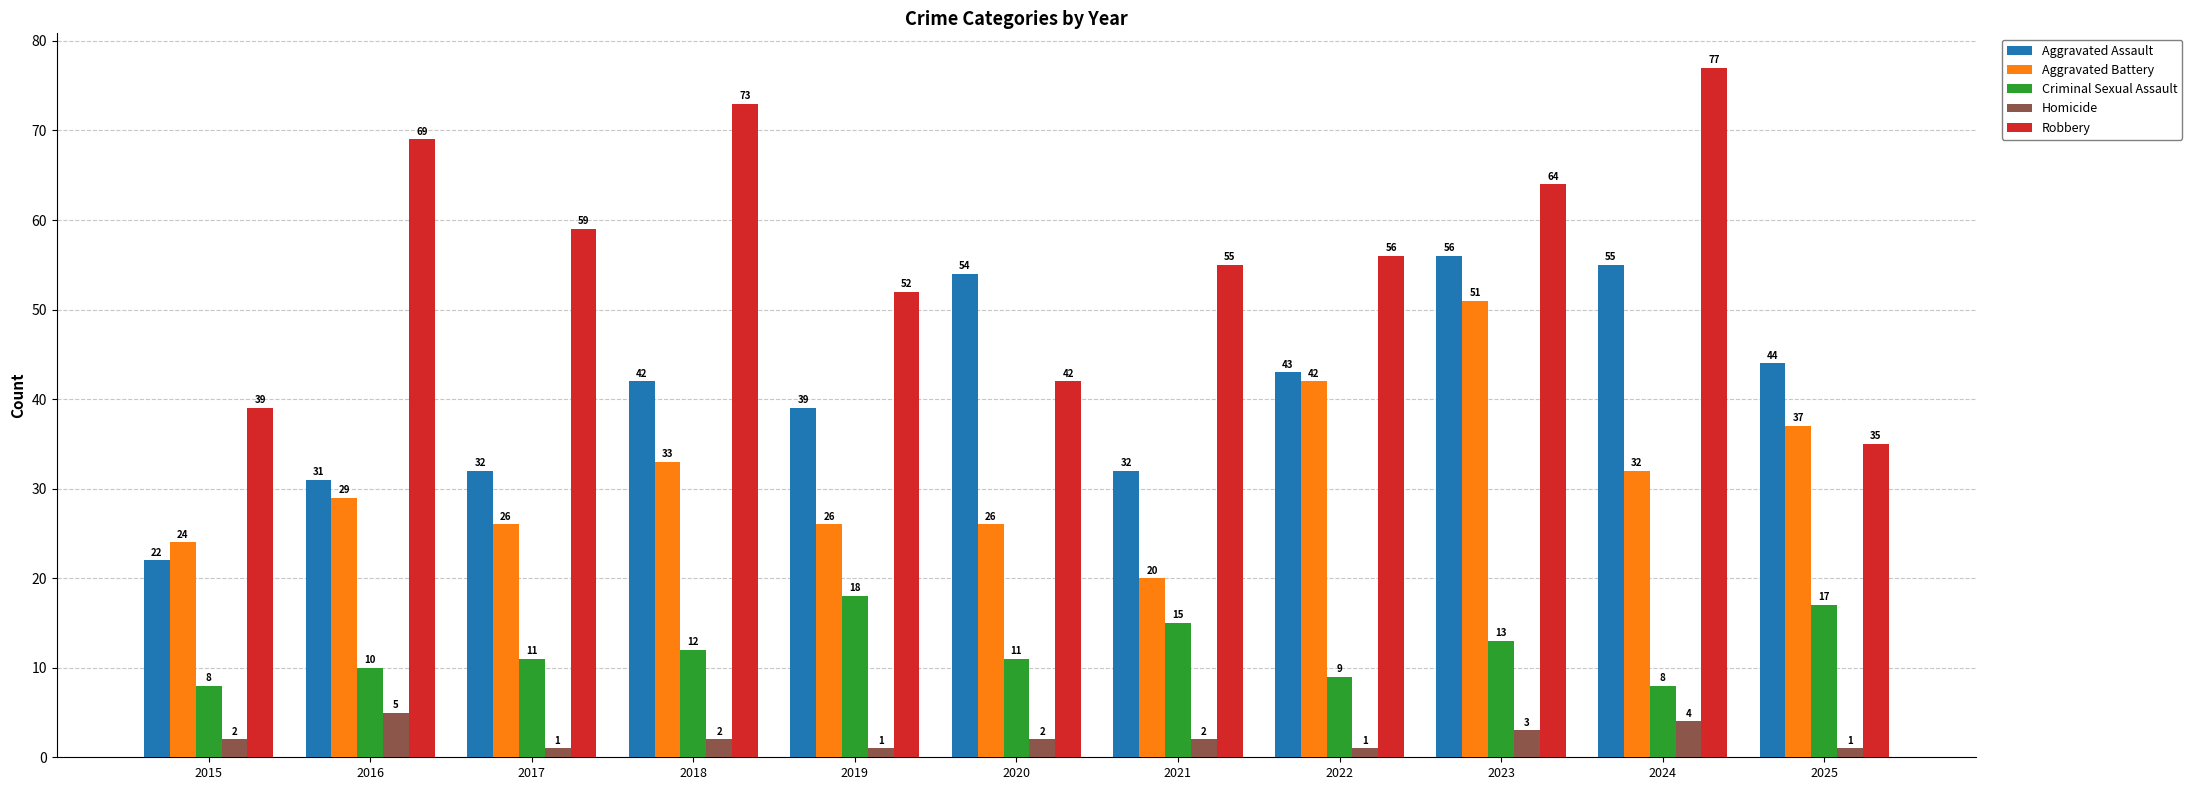

Rank the series at 2021 from lowest to highest value.

Homicide, Criminal Sexual Assault, Aggravated Battery, Aggravated Assault, Robbery